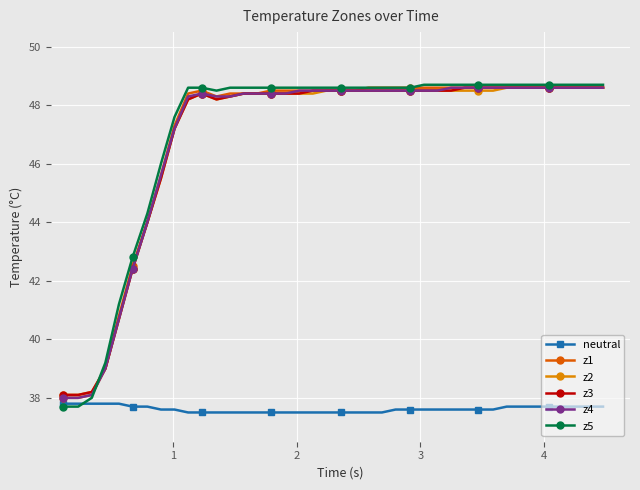

True or false: neutral and z3 intersect in this chart.

False